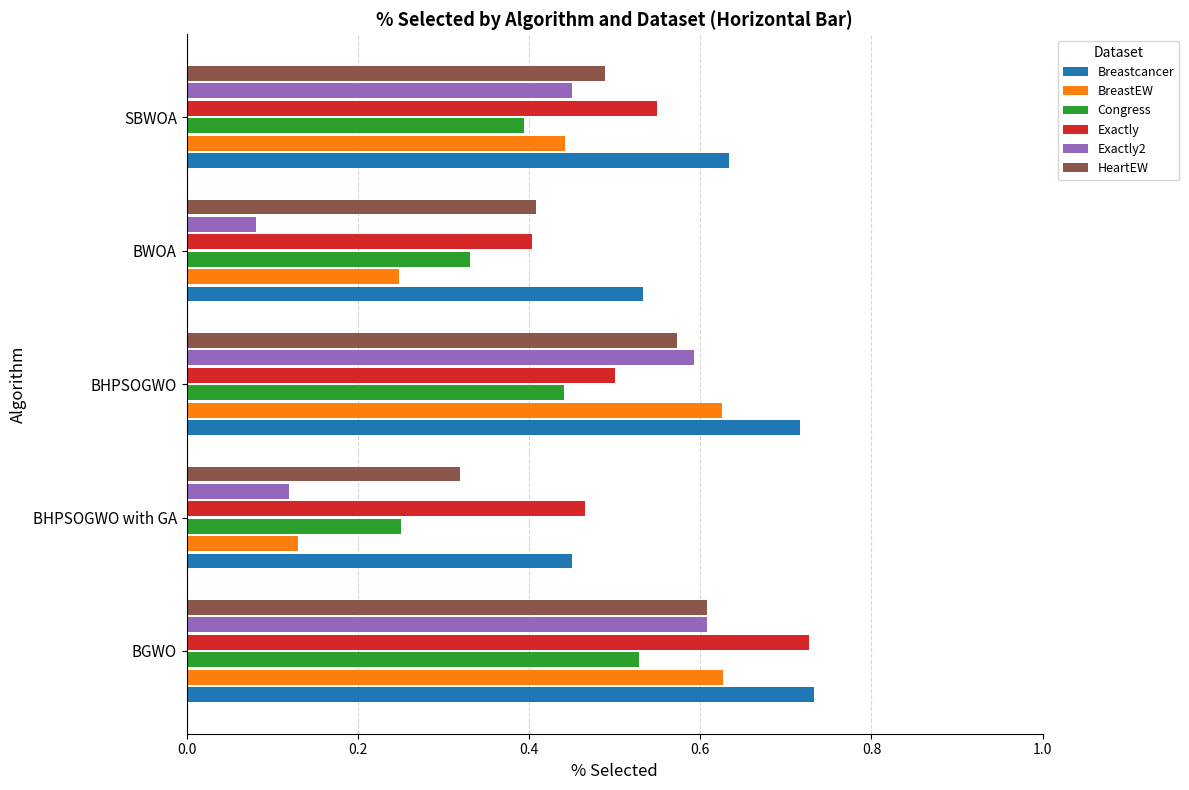

Which label corresponds to the smallest value in the chart?

BWOA